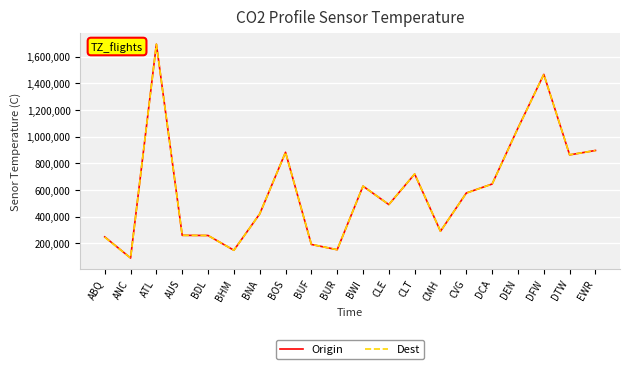

What is the average value of the Dest series?

599734